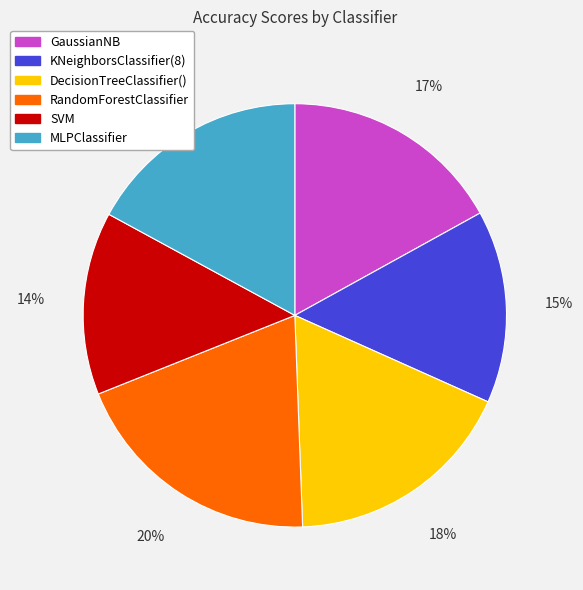

Which has a higher value, KNeighborsClassifier(8) or DecisionTreeClassifier()?

DecisionTreeClassifier()